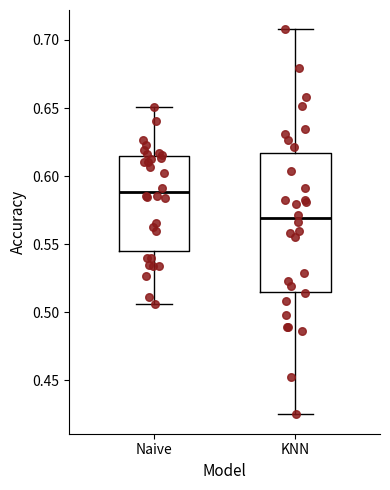

Comparing the boxes themselves (not the whiskers), which one is the tallest?

KNN